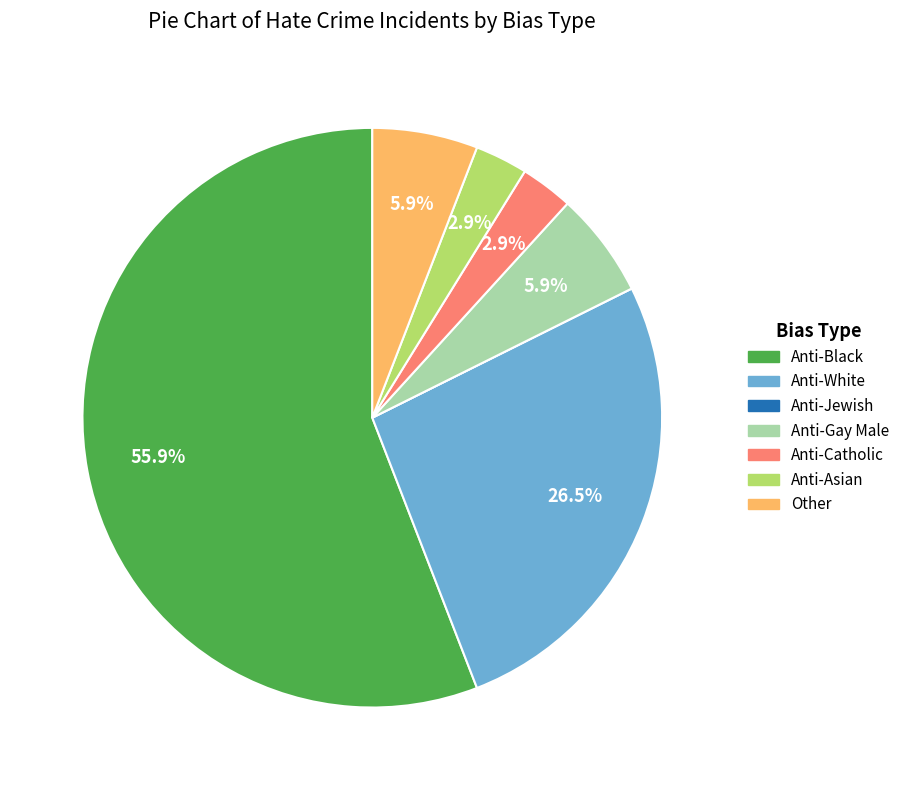

Does any single category account for the majority?

Yes